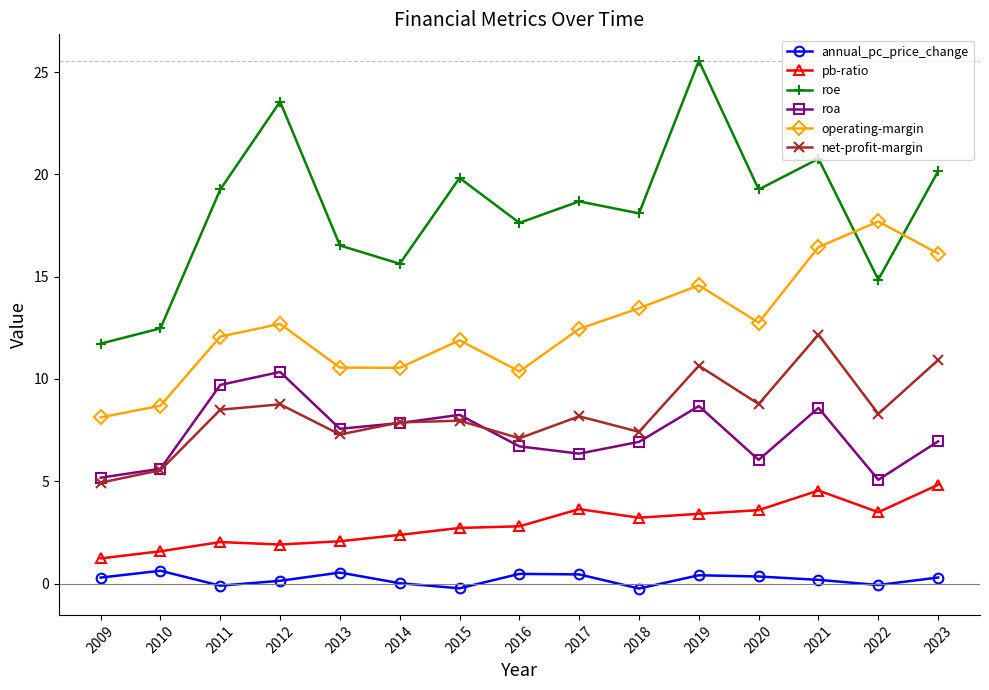

Does the chart have visible grid lines?

No